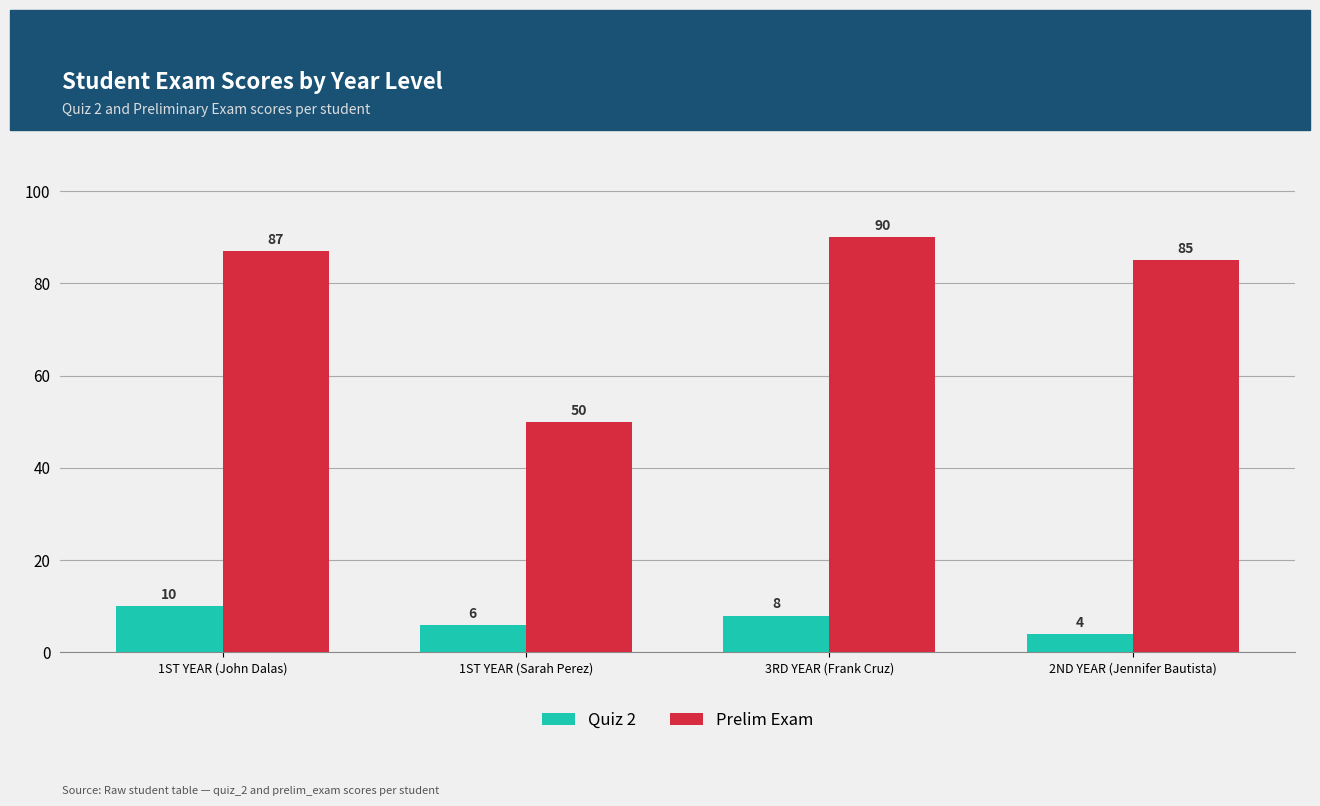

What position from the left is 1ST YEAR (Sarah Perez)?

2